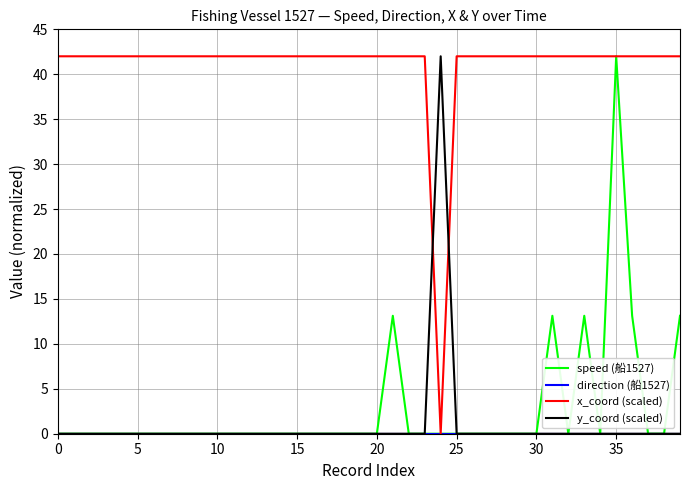

Which series has the largest total across all categories?

x_coord (scaled)